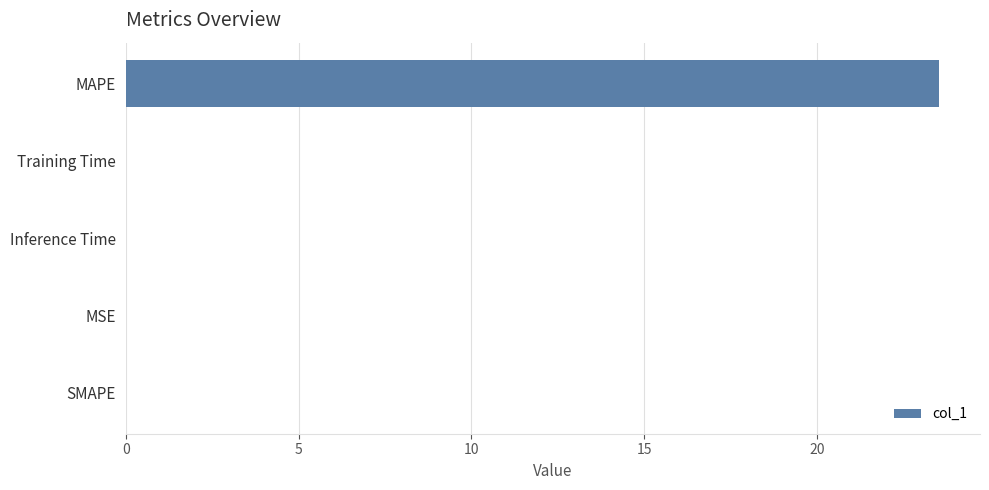

What is the maximum value shown in the chart?

23.5